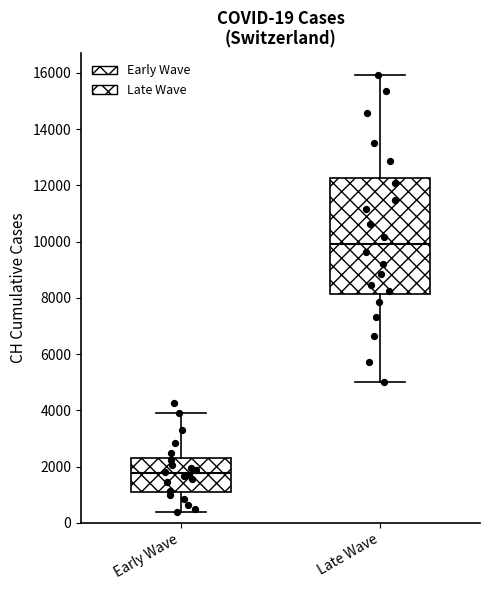

Which box's median line is the lowest?

Early Wave